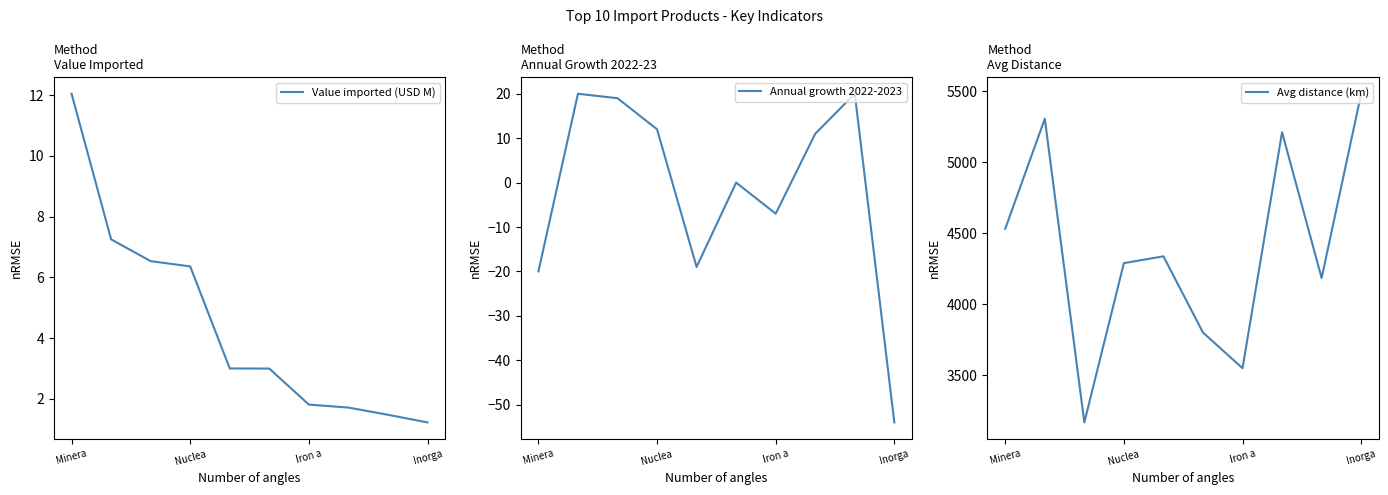

The value of Value imported (USD M) at 7 is 1.7. True or false?

True